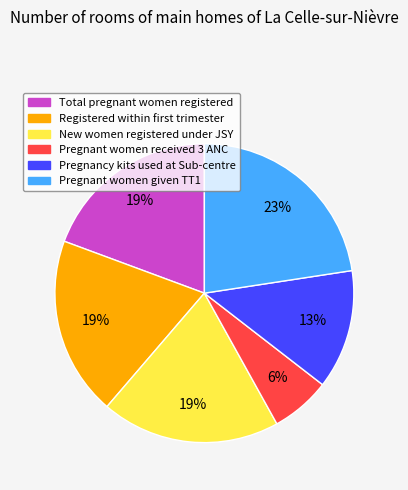

Between New women registered under JSY and Pregnant women received 3 ANC, which is larger?

New women registered under JSY